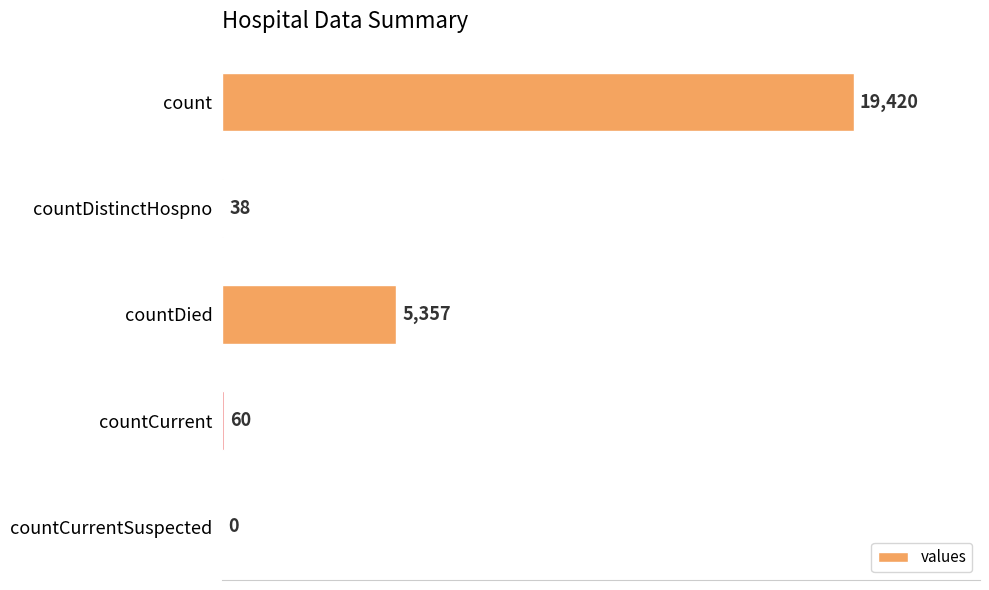

How many series are shown in this chart?

1